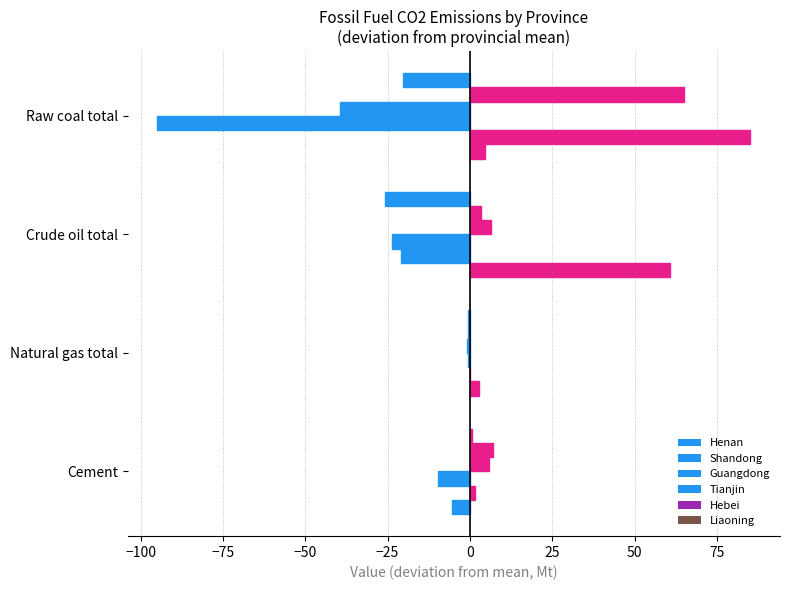

How many distinct data groups are displayed?

6